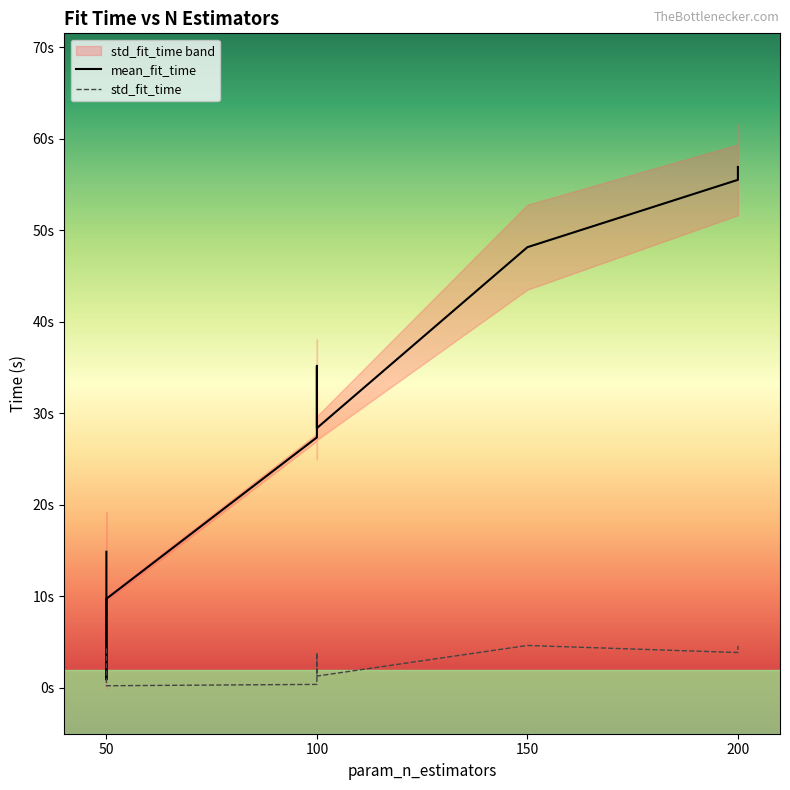

What is the label of the 4th point from the right?

50